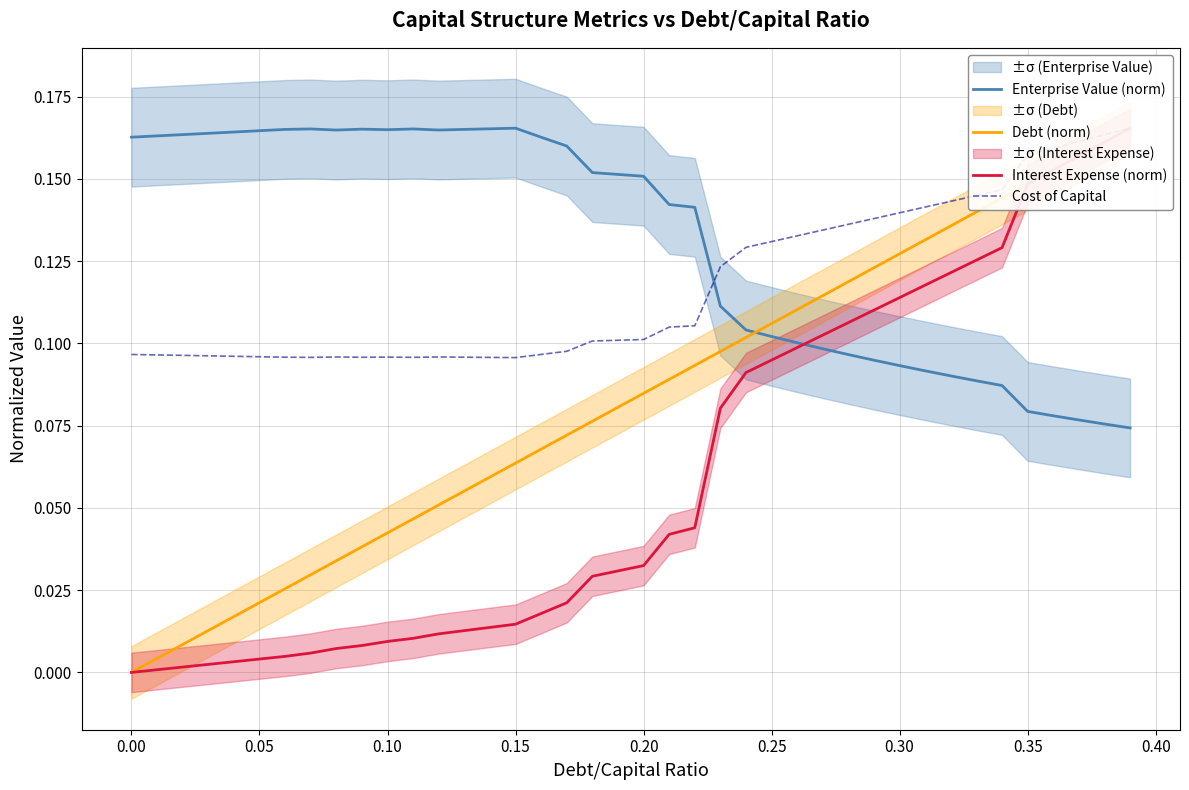

The value of Enterprise Value (norm) at 0.35 is 0.0. True or false?

False